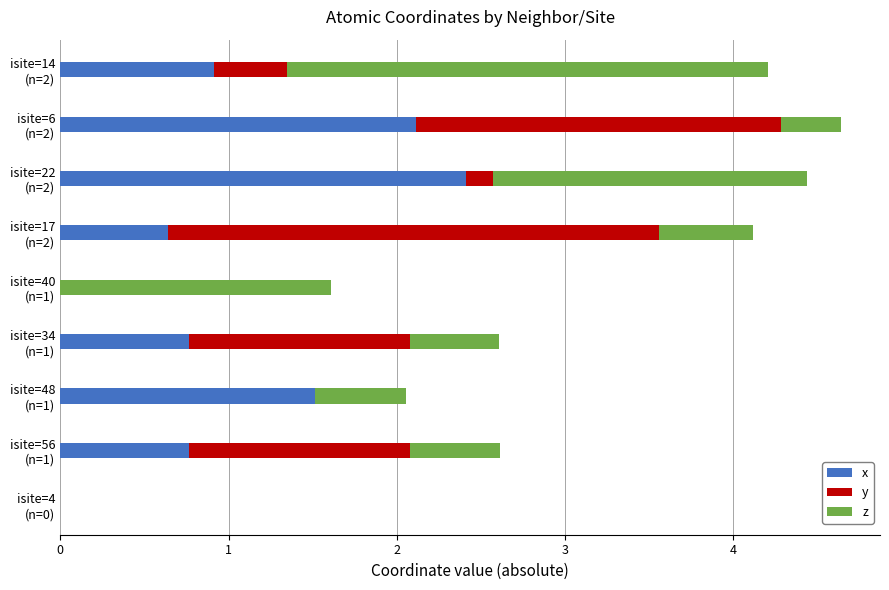

What are all the series names shown in the legend?

x, y, z